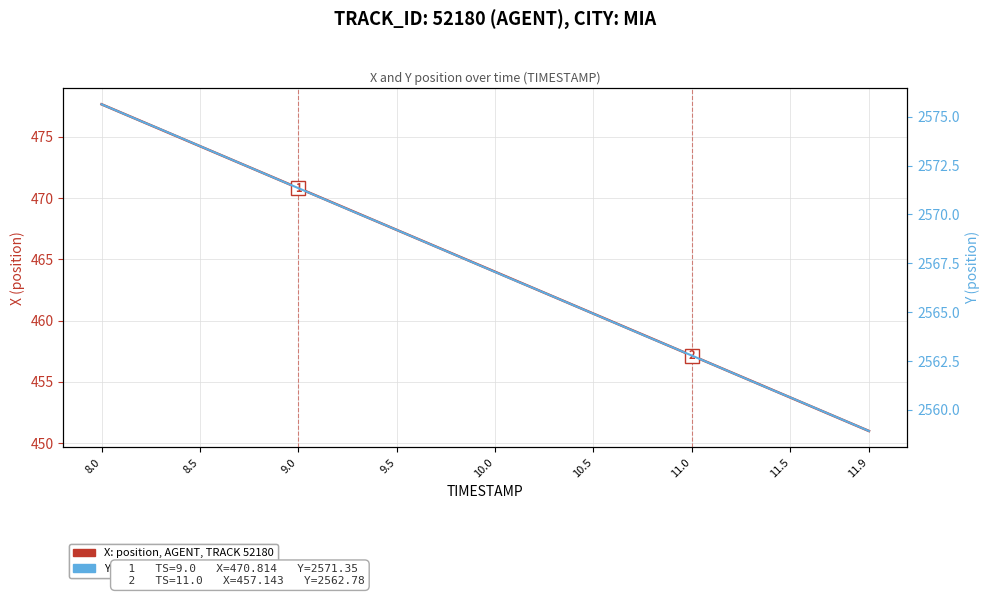

Which category has the highest value in the Y (position) series?

8.0